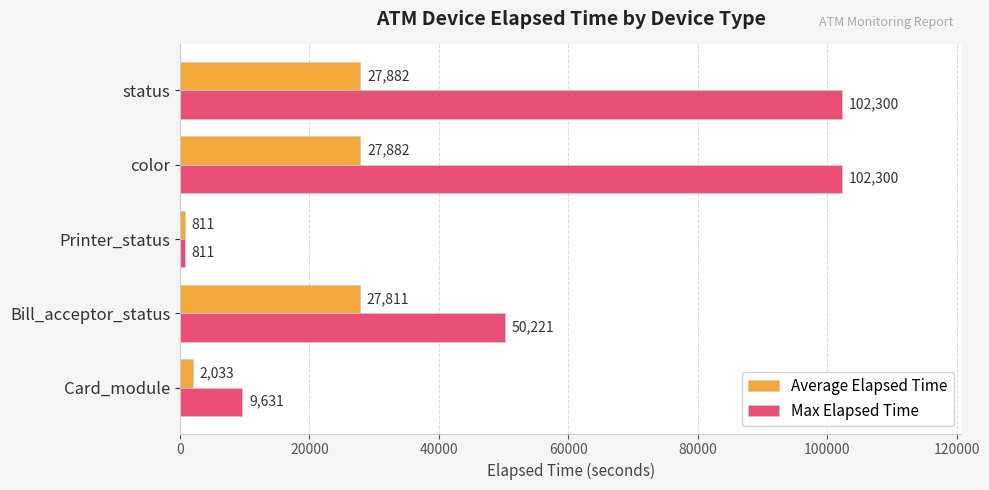

Rank the series at Card_module from highest to lowest value.

Max Elapsed Time, Average Elapsed Time